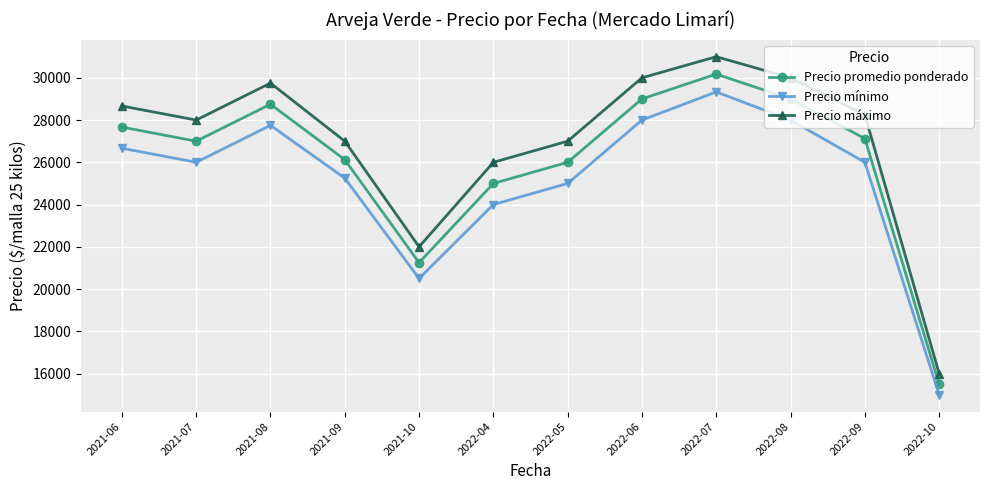

In Precio promedio ponderado, how many points are lower than both neighbors (excluding endpoints)?

2